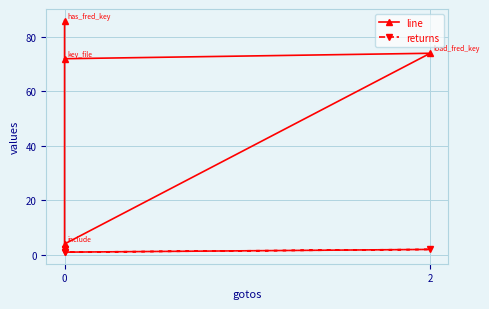

How many lines are shown in the chart?

2